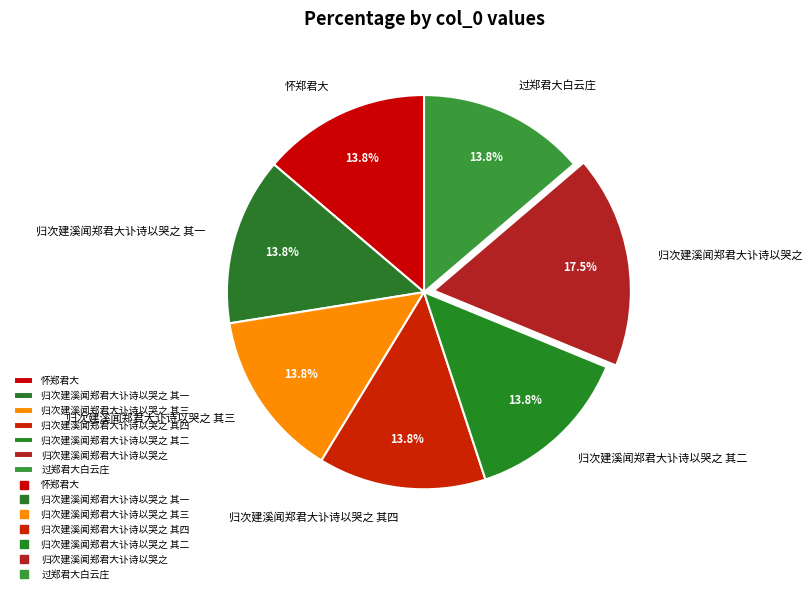

What is the ratio of the value at 归次建溪闻郑君大讣诗以哭之 其三 to the value at 归次建溪闻郑君大讣诗以哭之 其一?

1.0